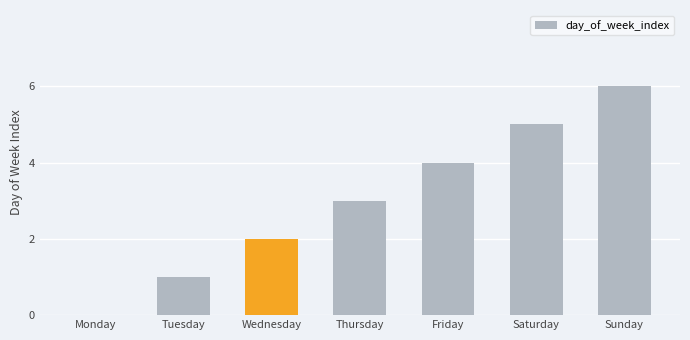

Which label corresponds to the largest value in the chart?

Sunday